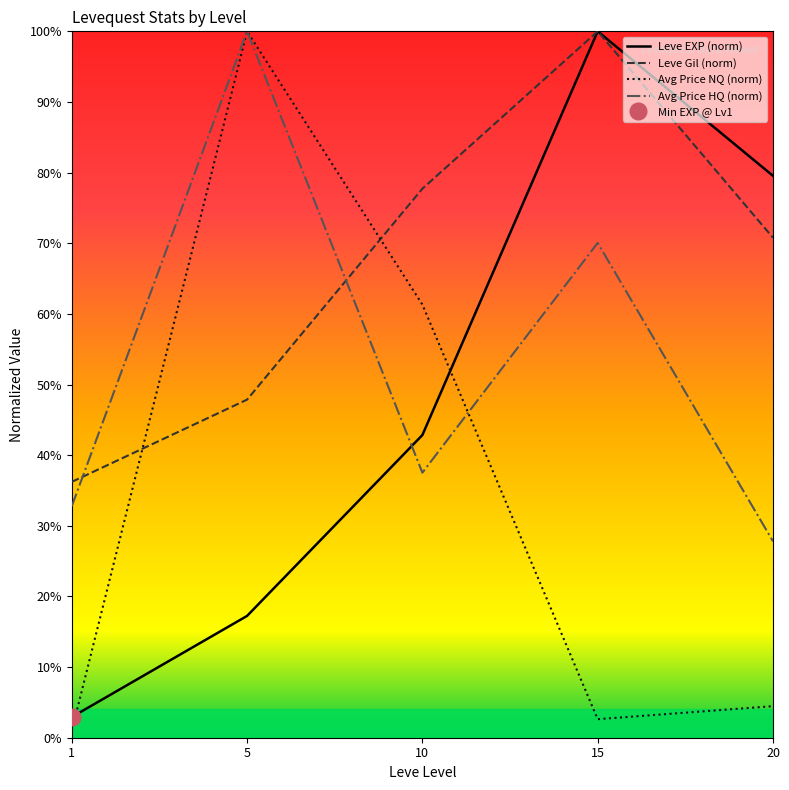

At how many categories does at least one series exceed 4?

5